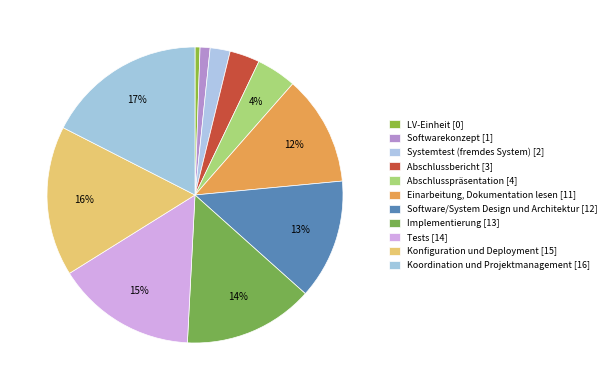

Count the number of slices in the pie.

11